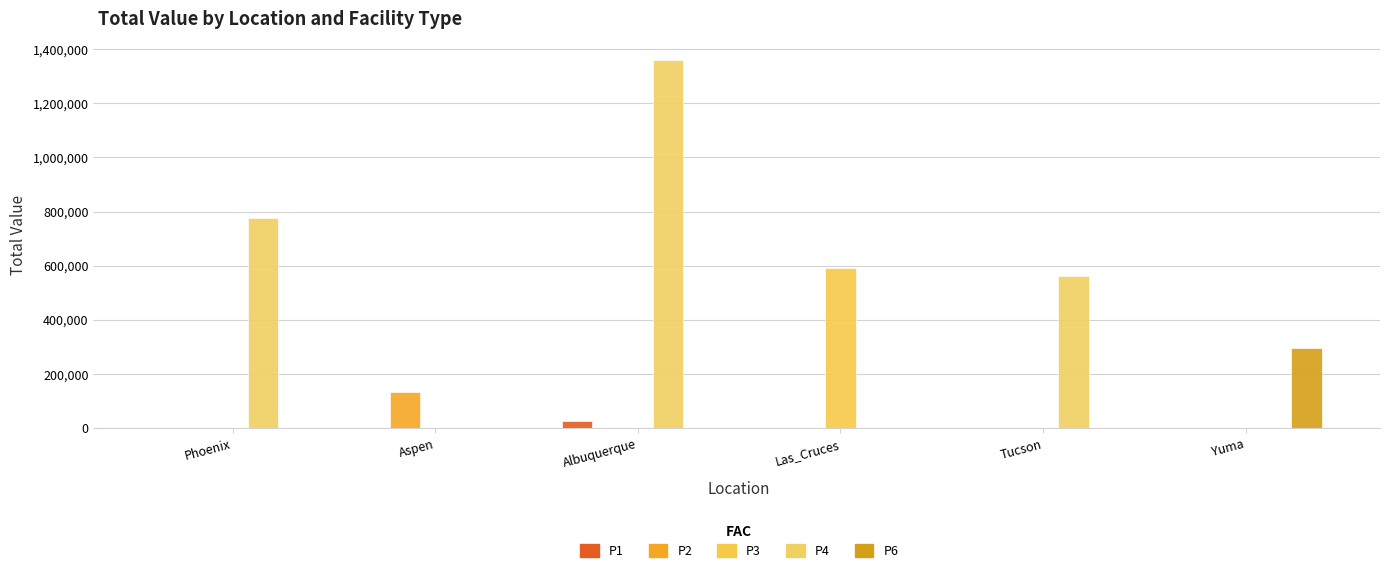

Count the number of data series in this chart.

5